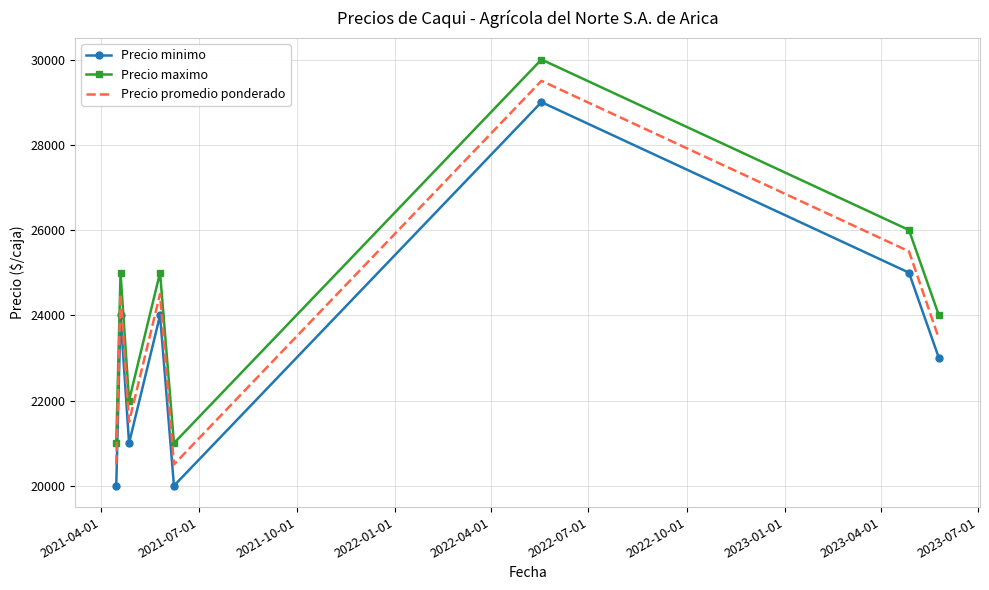

What is the difference between the maximum and minimum values in the Precio minimo series?

9000